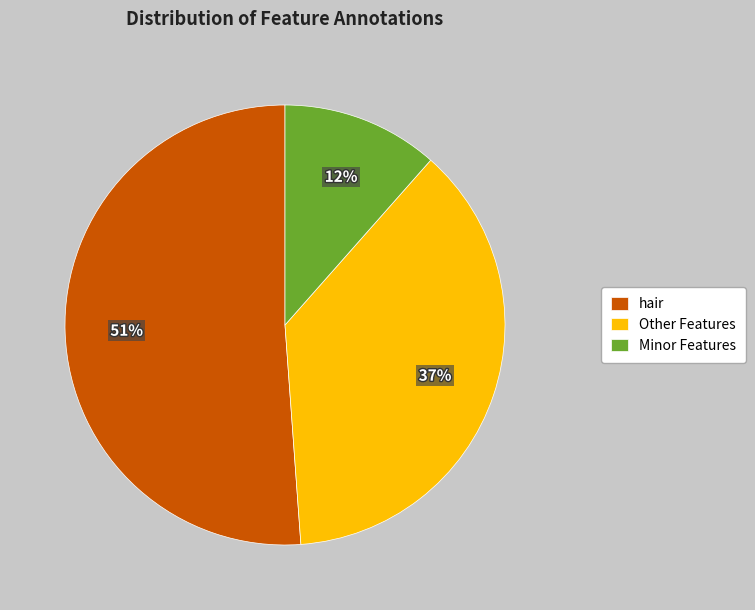

To the nearest percent, what portion does Other Features represent?

37%